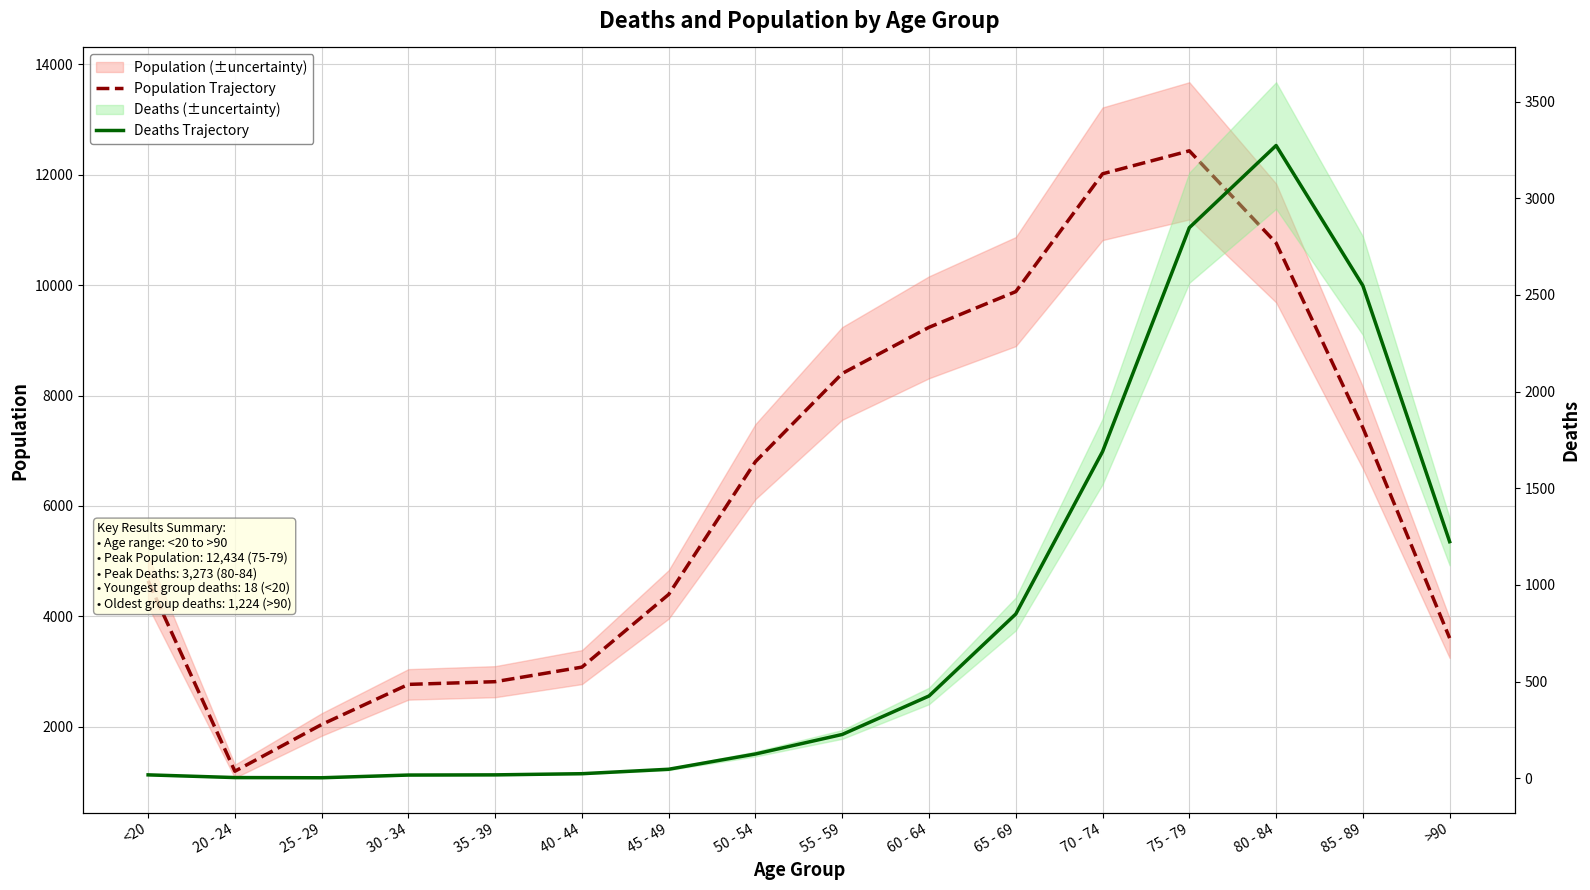

Is the value of Deaths Trajectory at 65 - 69 greater than the value of Population Trajectory at 40 - 44?

No